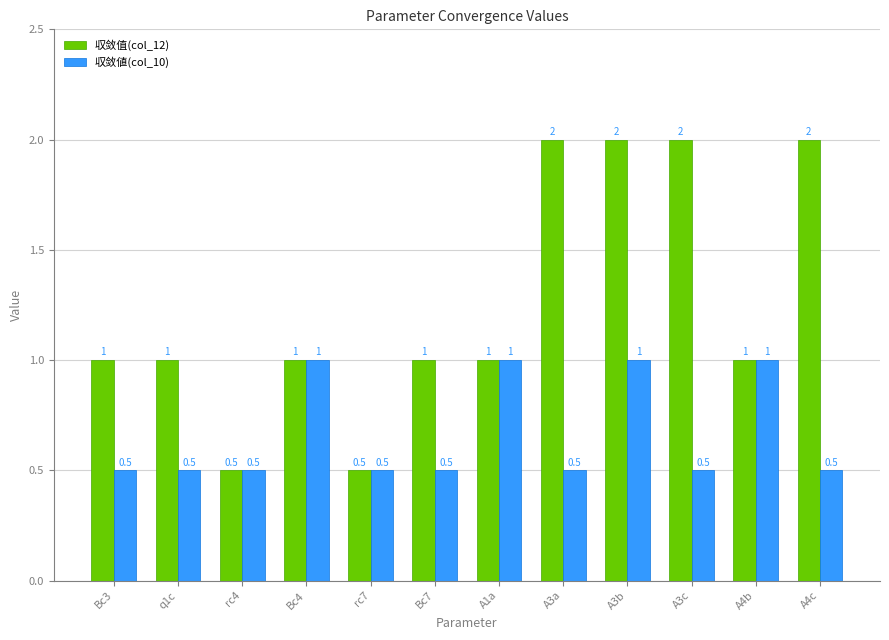

What is the approximate value of 収敛值(col_12) at A3c?

2.0